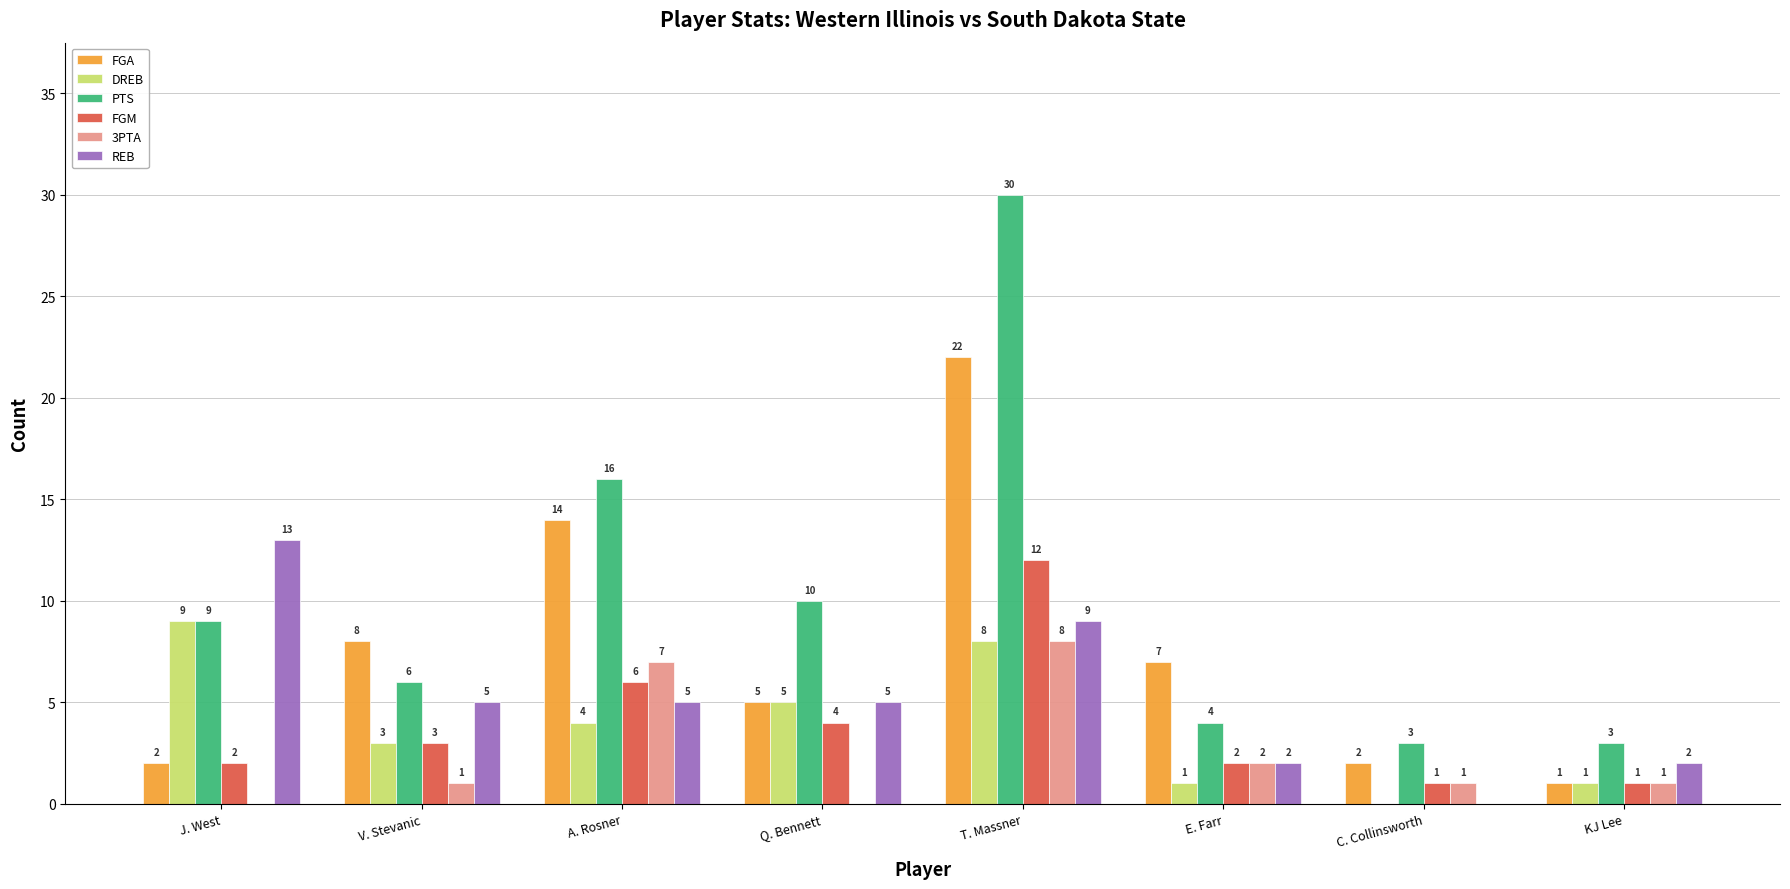

Reading right to left, transcribe all the data shown in this chart.

FGA: KJ Lee=1	C. Collinsworth=2	E. Farr=7	T. Massner=22	Q. Bennett=5	A. Rosner=14	V. Stevanic=8	J. West=2
DREB: KJ Lee=1	C. Collinsworth=0	E. Farr=1	T. Massner=8	Q. Bennett=5	A. Rosner=4	V. Stevanic=3	J. West=9
PTS: KJ Lee=3	C. Collinsworth=3	E. Farr=4	T. Massner=30	Q. Bennett=10	A. Rosner=16	V. Stevanic=6	J. West=9
FGM: KJ Lee=1	C. Collinsworth=1	E. Farr=2	T. Massner=12	Q. Bennett=4	A. Rosner=6	V. Stevanic=3	J. West=2
3PTA: KJ Lee=1	C. Collinsworth=1	E. Farr=2	T. Massner=8	Q. Bennett=0	A. Rosner=7	V. Stevanic=1	J. West=0
REB: KJ Lee=2	C. Collinsworth=0	E. Farr=2	T. Massner=9	Q. Bennett=5	A. Rosner=5	V. Stevanic=5	J. West=13